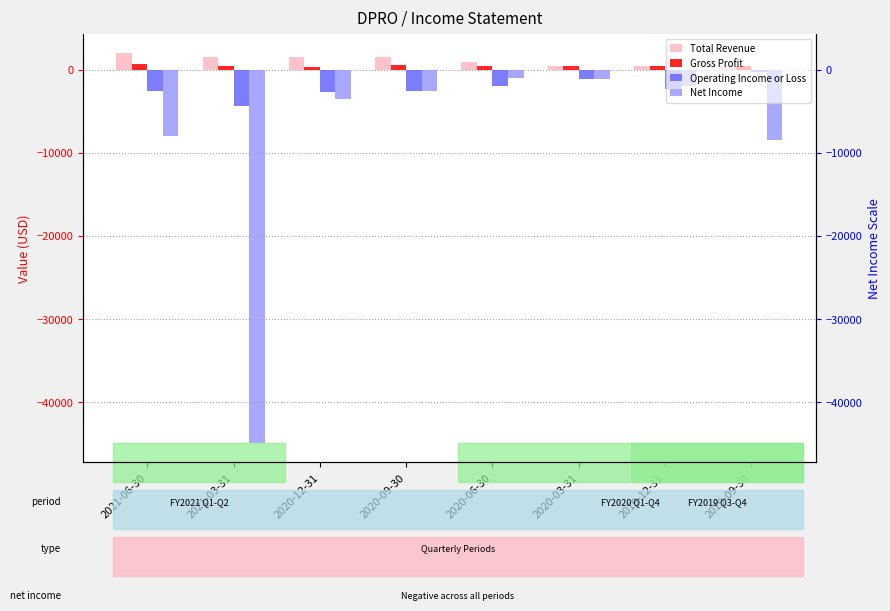

How many data points in Operating Income or Loss are above -2300?

3